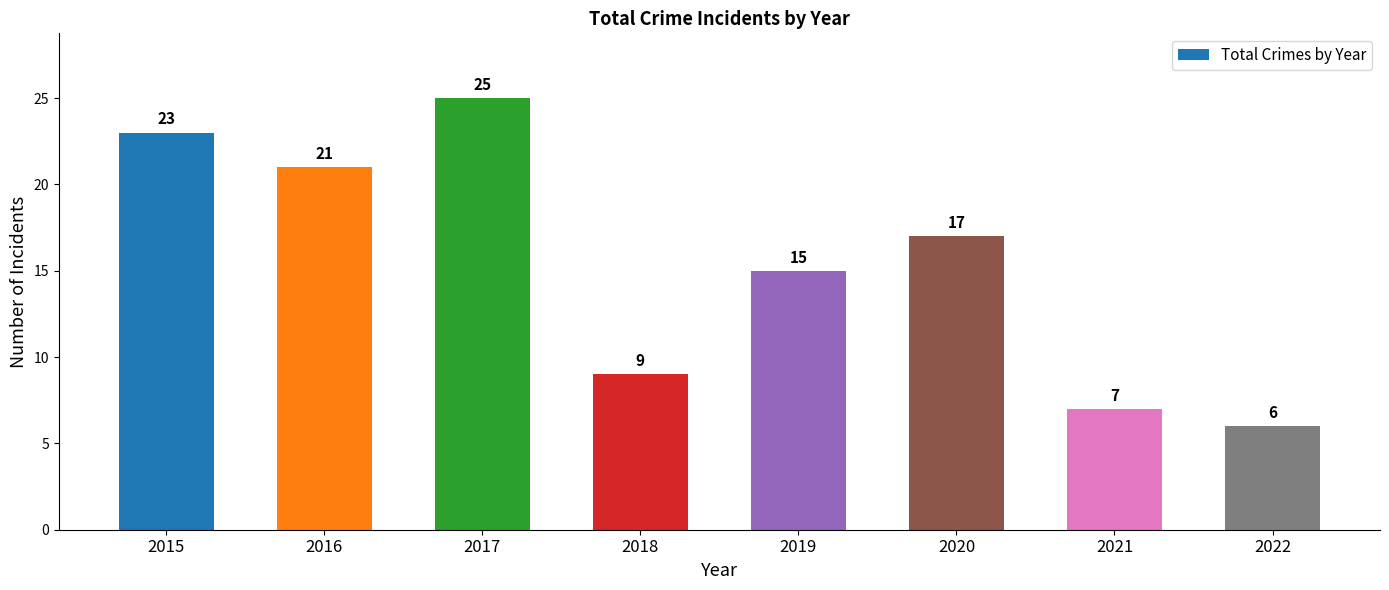

What is the change in value from 2015 to 2021?

-16